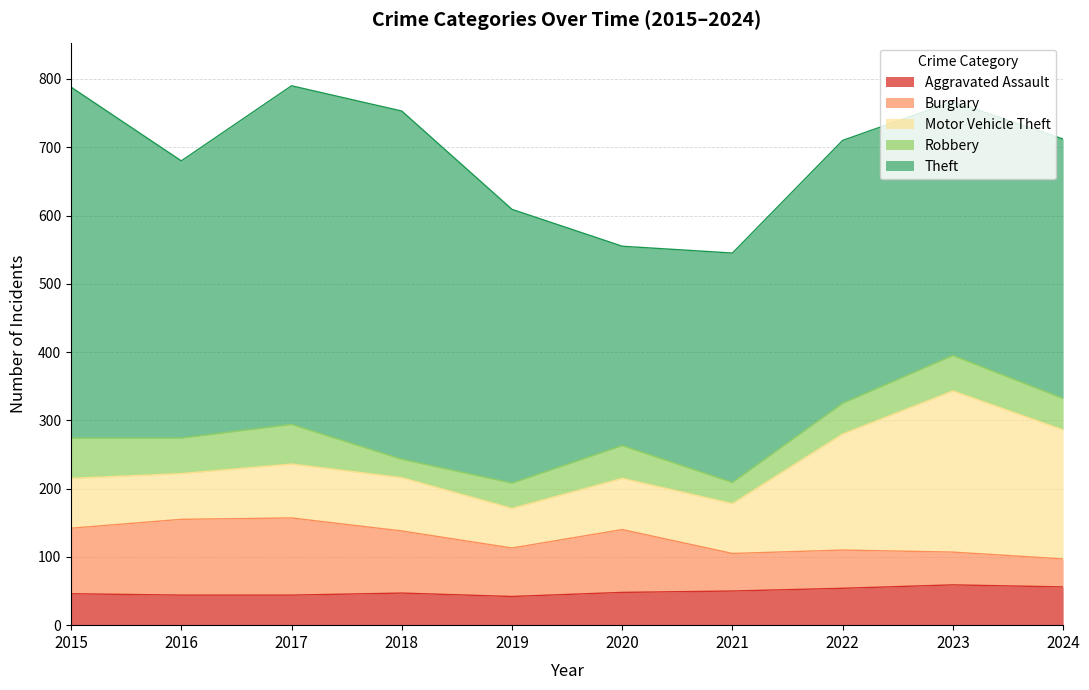

Is it true that Aggravated Assault equals 44 at 2016?

True